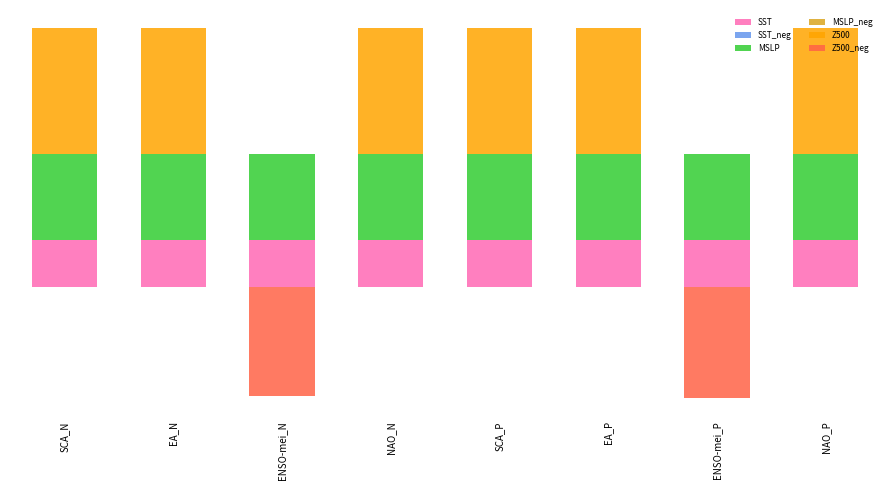

True or false: SST_neg has a value of 0.0 at SCA_P.

True